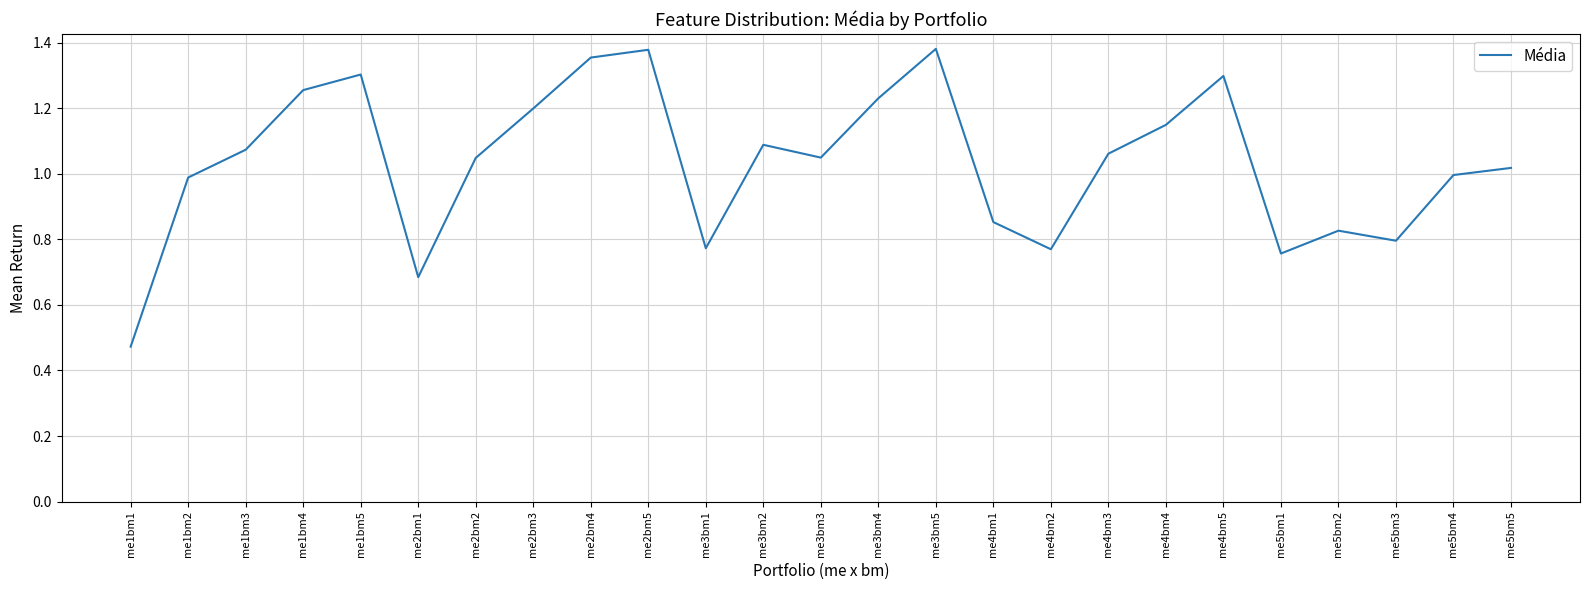

What position from the right is me5bm2?

4